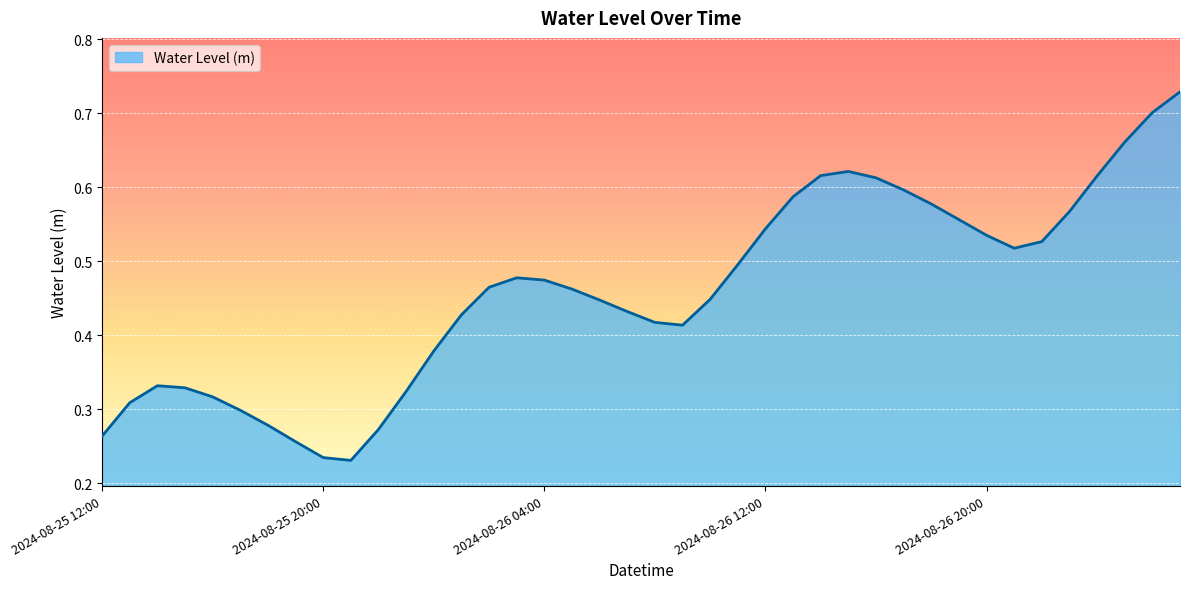

Does the chart have visible grid lines?

Yes